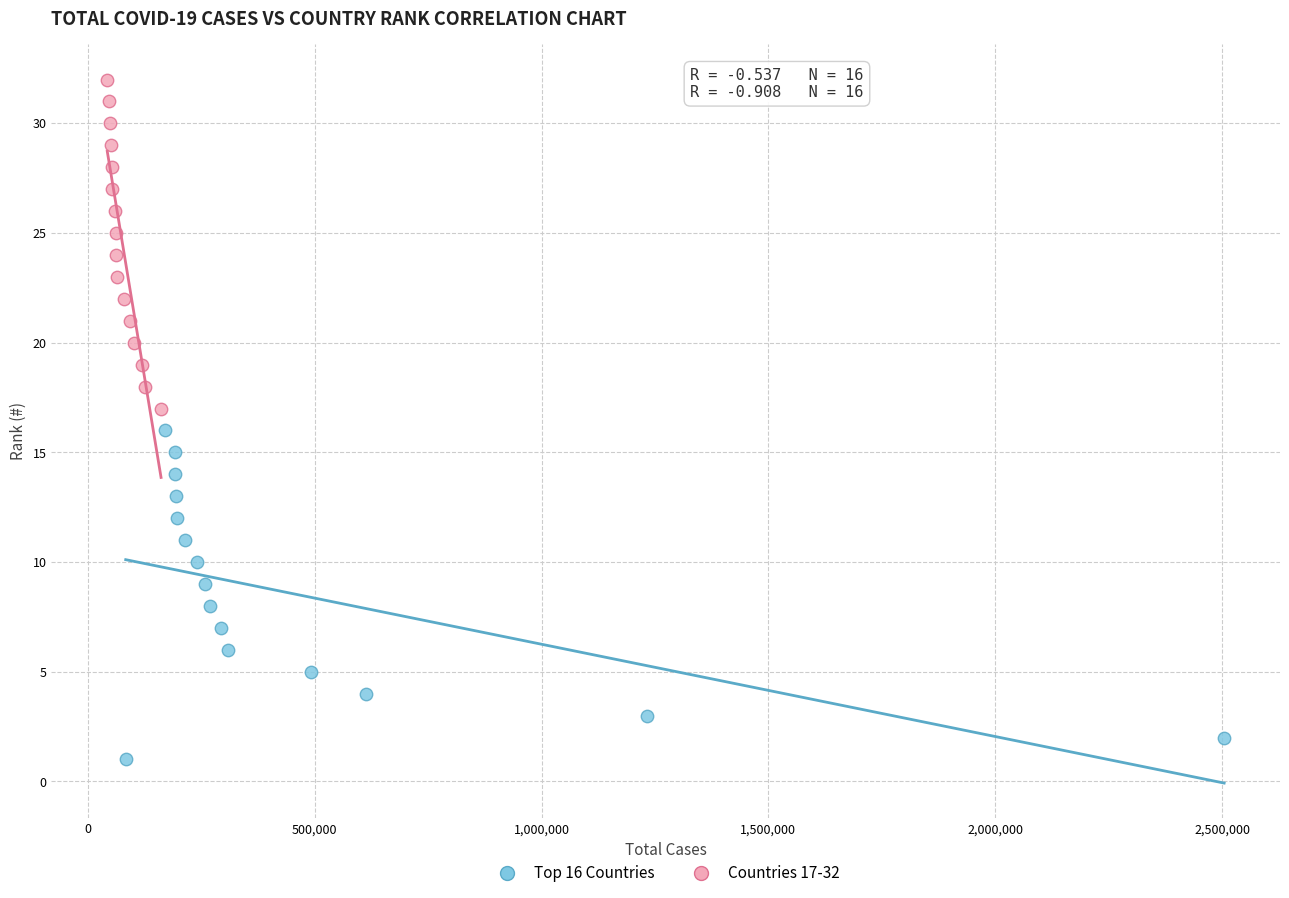

What are all the series names shown in the legend?

Top 16 Countries, Countries 17-32